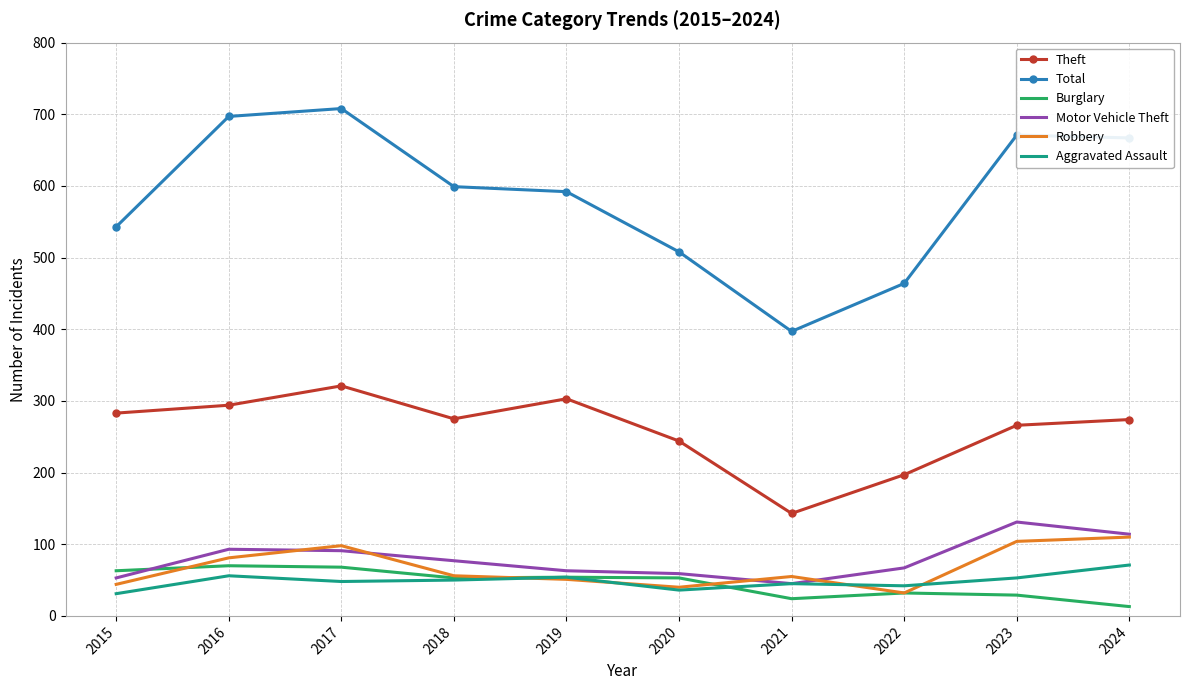

The value of Total at 2021 is 586. True or false?

False